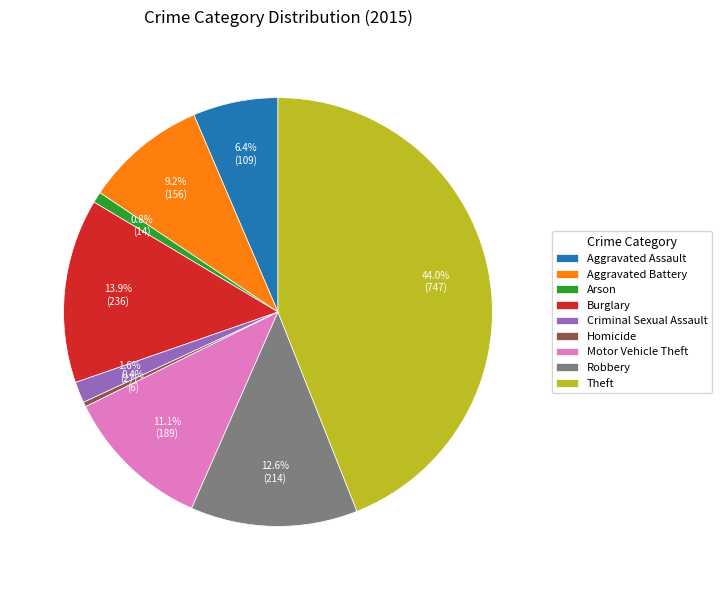

To the nearest percent, what percentage of the pie is Burglary?

14%